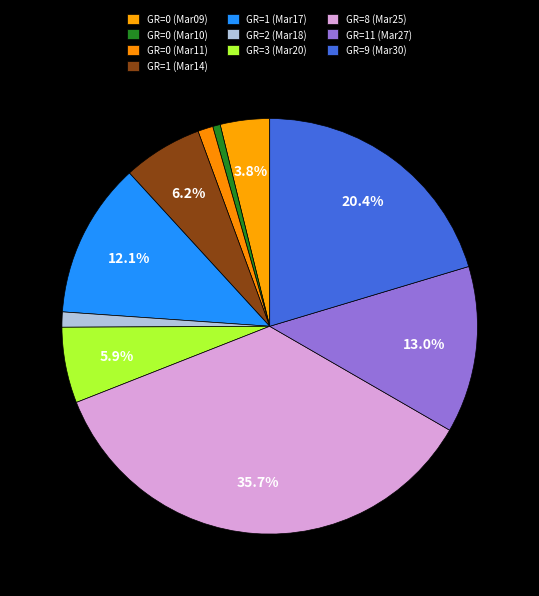

Is there a majority slice in this chart?

No